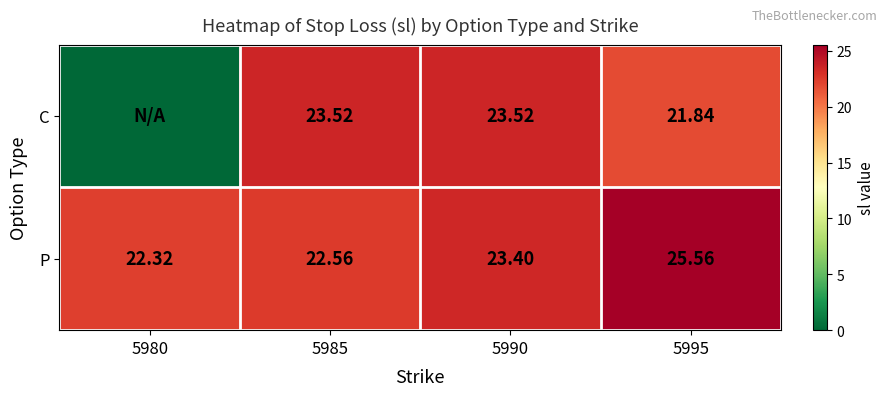

Is the value of C at 5985 greater than the value of P at 5990?

Yes